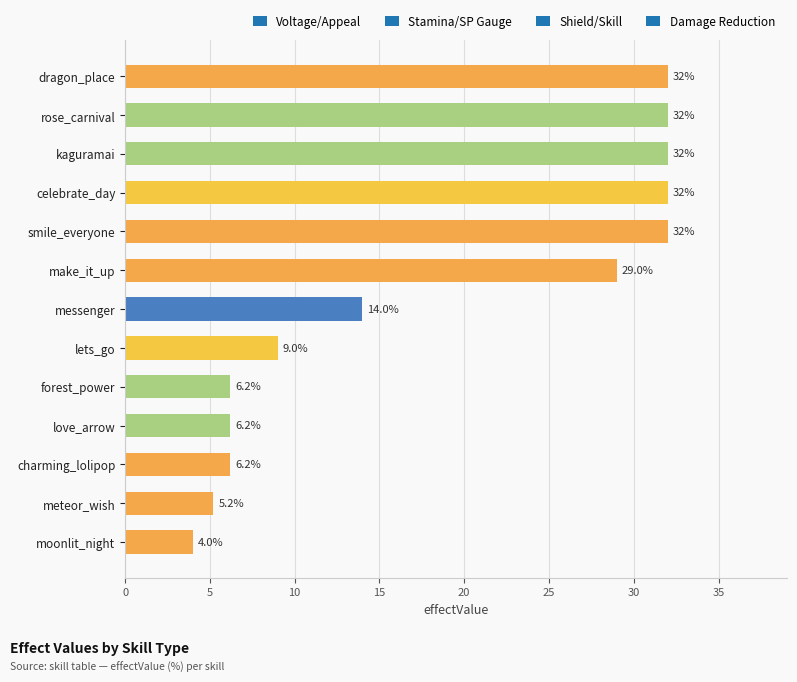

Is it true that the value at lets_go is 13.5?

False